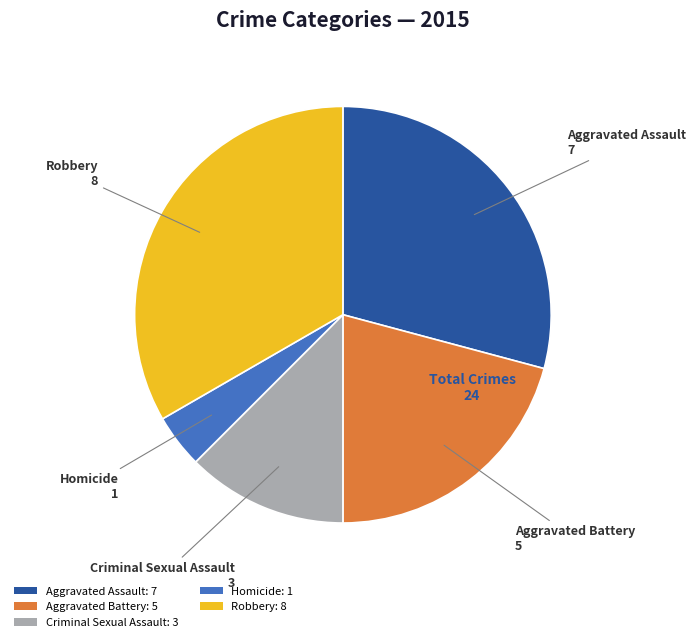

The Aggravated Battery slice represents 29% of the pie. True or false?

False